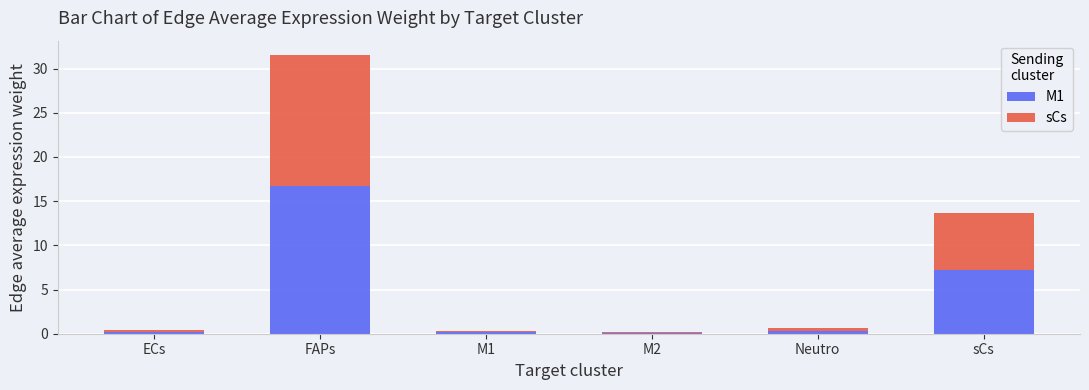

Which category has the highest value in the M1 series?

FAPs